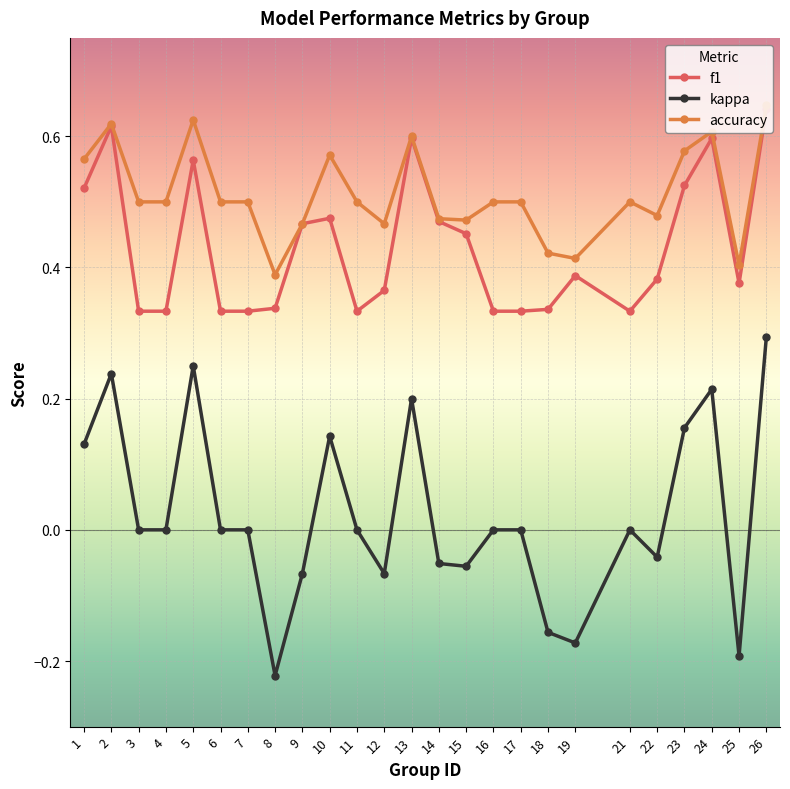

How many series are shown in this chart?

3